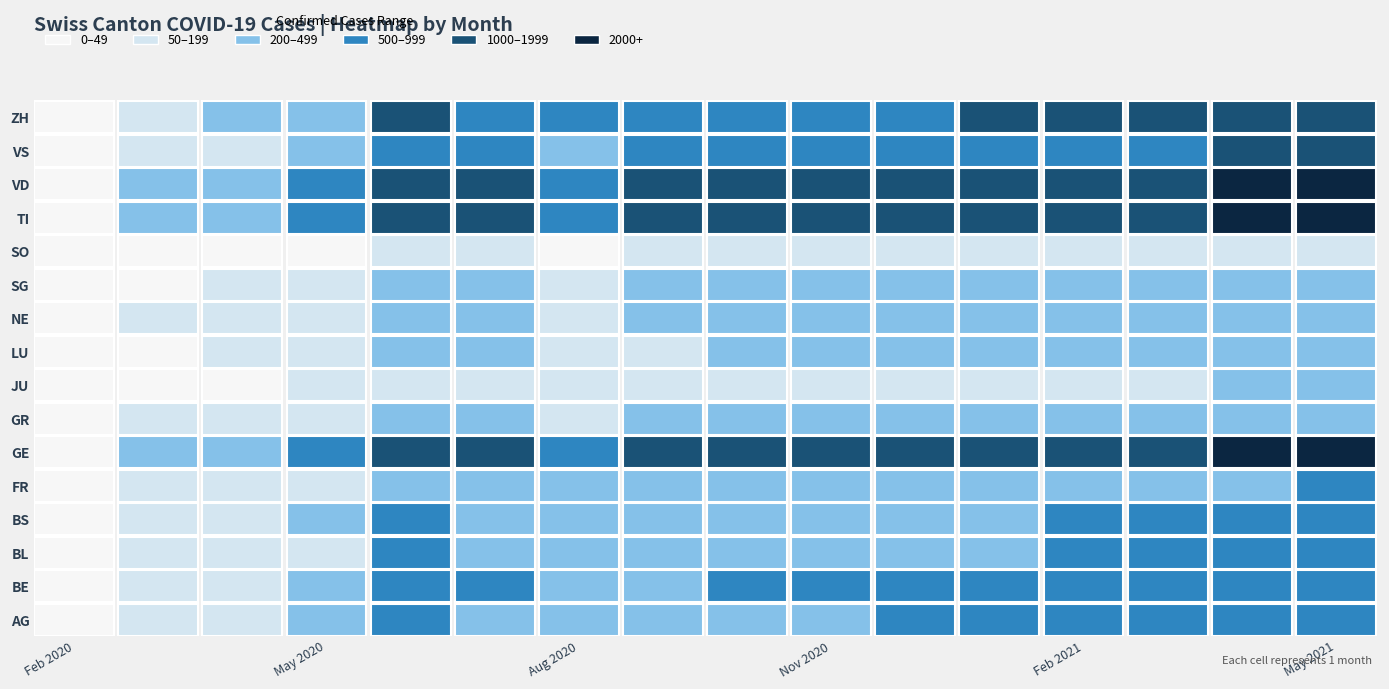

Which has a higher value, 3 or 5?

5